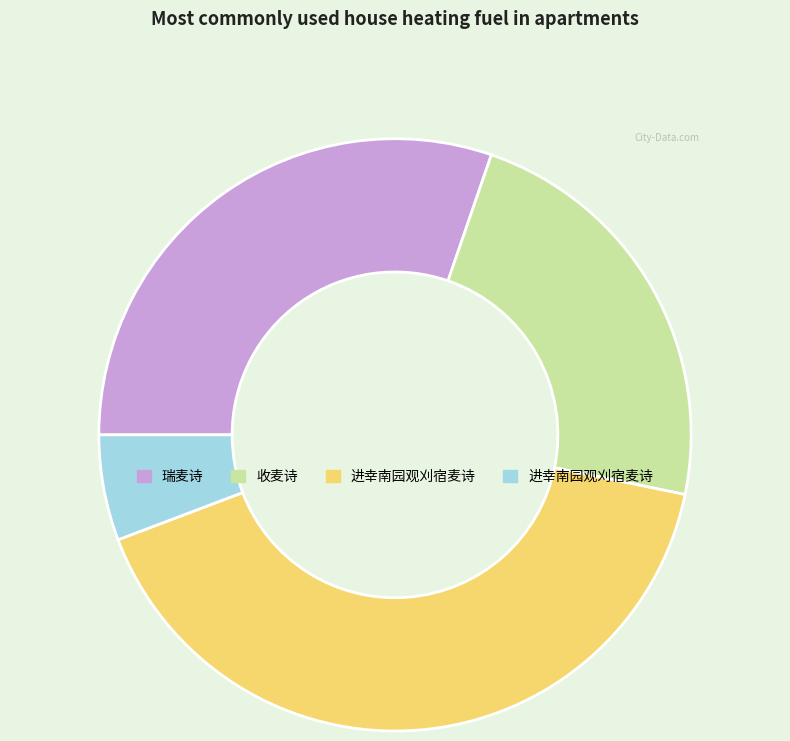

Is there a majority slice in this chart?

No